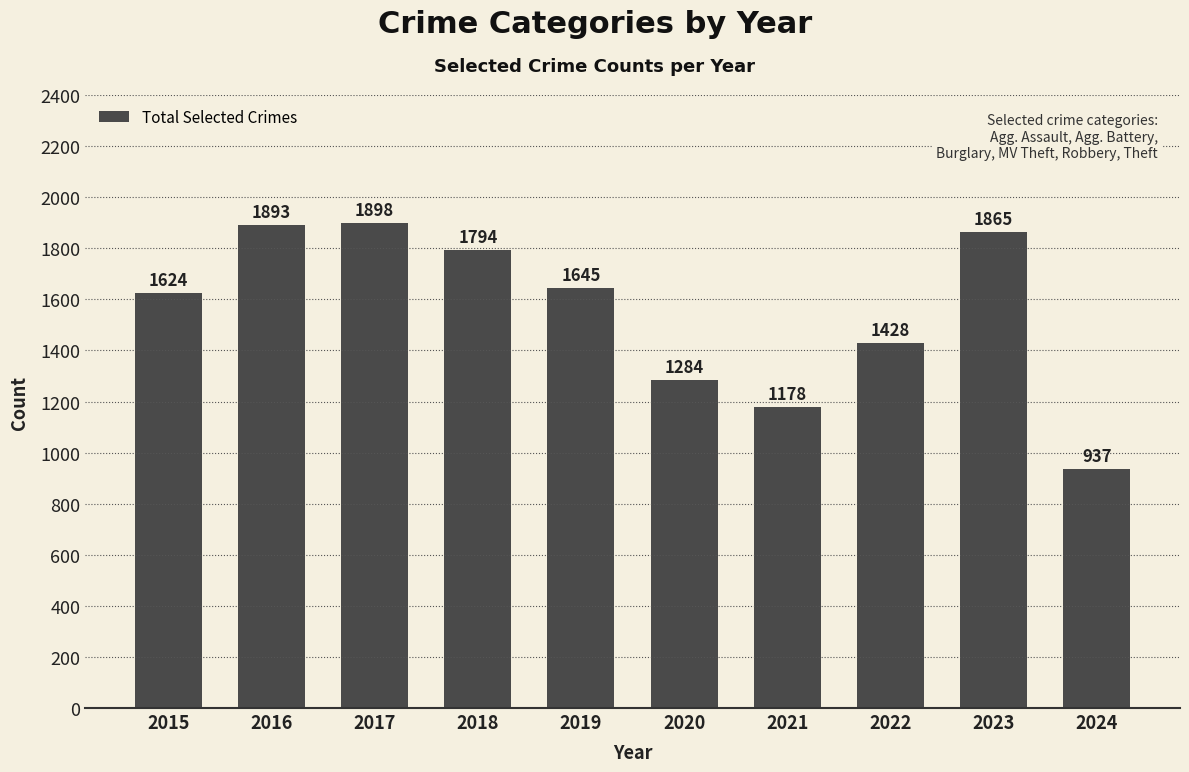

How many values are below 1645?

5